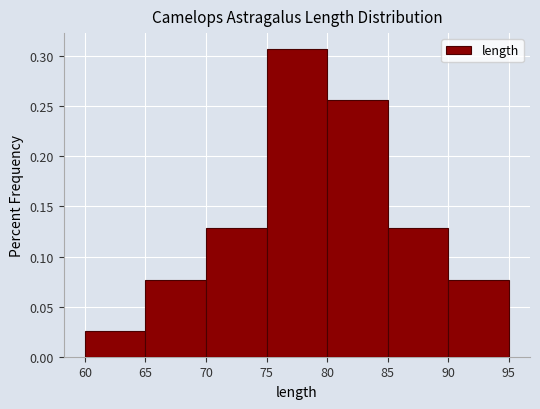

Reading left to right, list every bar in this chart as the range it spans on the x-axis followed by its height. The values are not printed on the chart, so give them approximately, as read against the axis.

60 to 65: 0.025
65 to 70: 0.075
70 to 75: 0.130
75 to 80: 0.310
80 to 85: 0.255
85 to 90: 0.130
90 to 95: 0.075